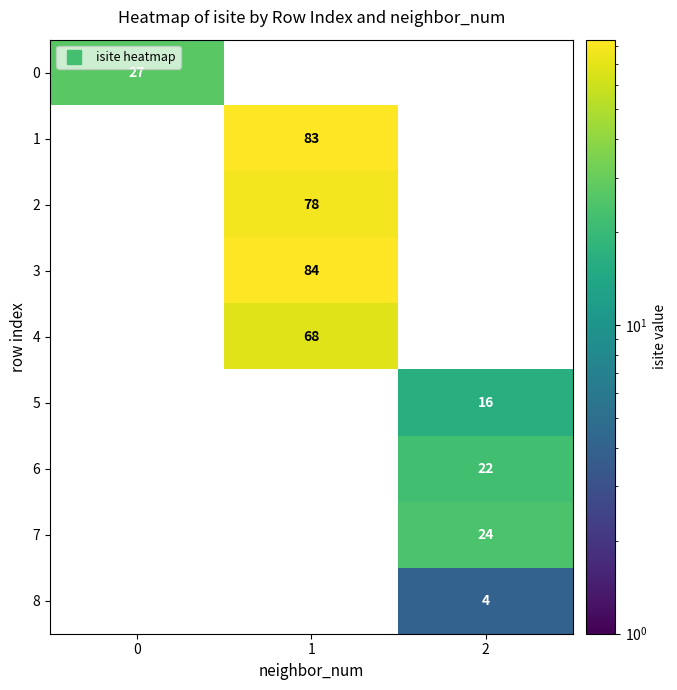

The row_2 series shows -29 at 0. True or false?

False